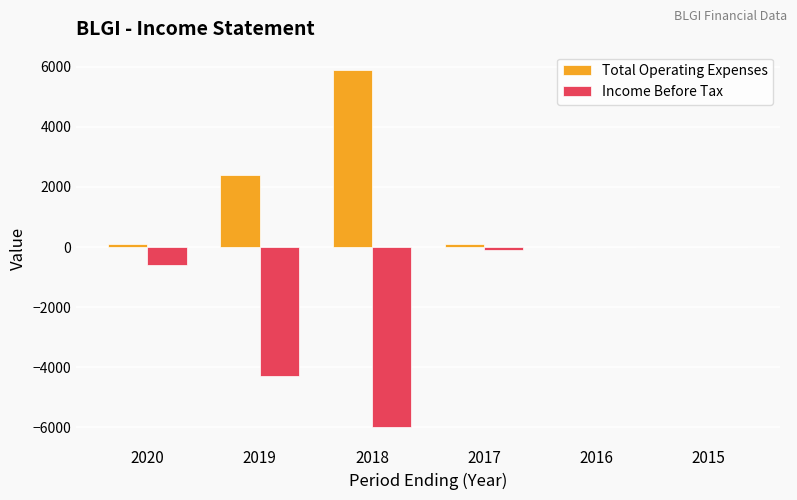

At which label does Total Operating Expenses reach its peak?

2018